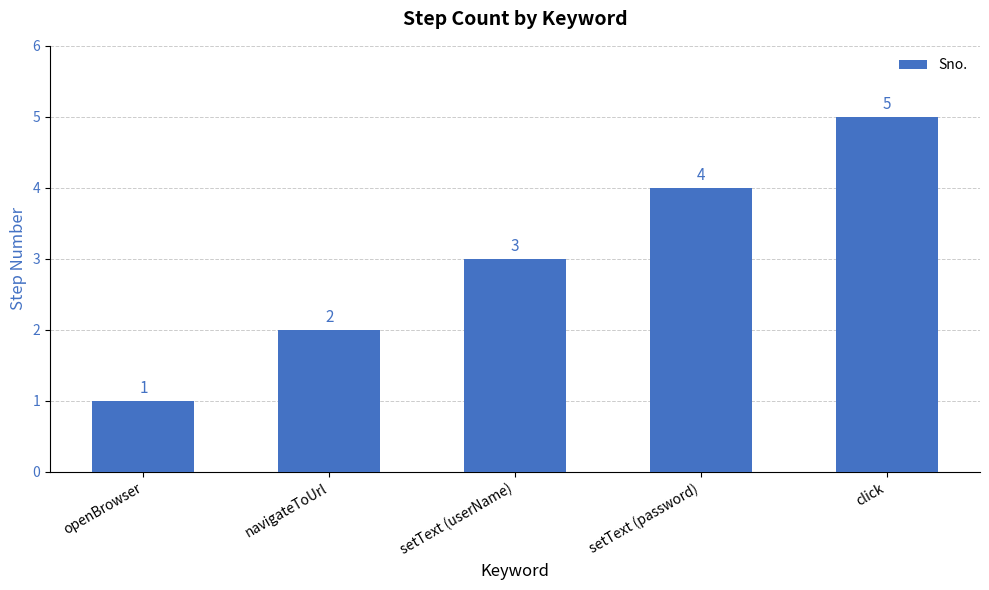

List the labels in order of value, smallest first.

openBrowser, navigateToUrl, setText (userName), setText (password), click